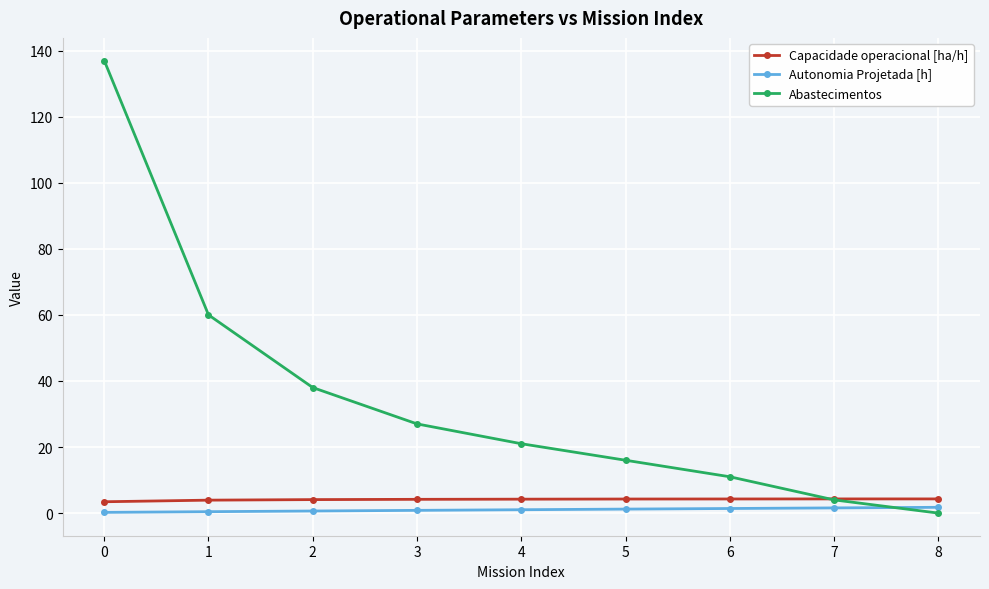

The Autonomia Projetada [h] series shows 0.6 at 2. True or false?

True